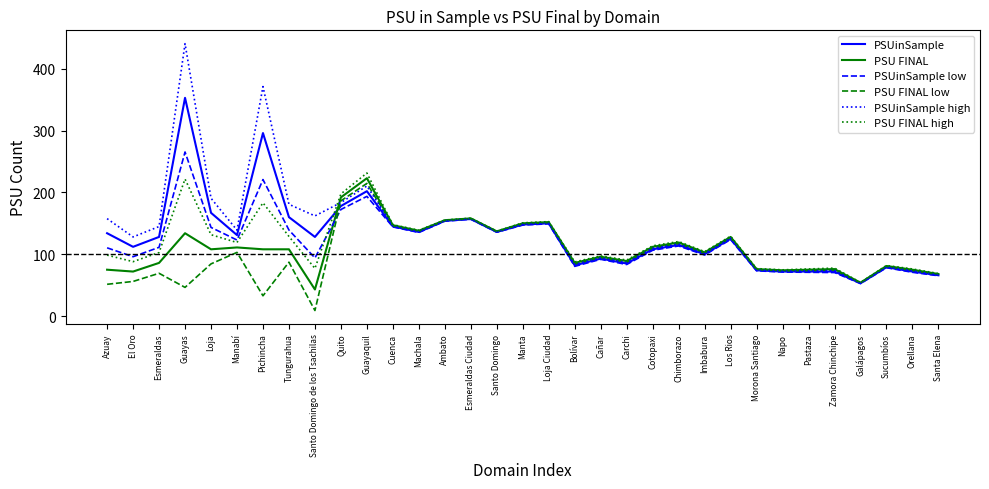

Where is the first local maximum for PSU FINAL?

Guayas